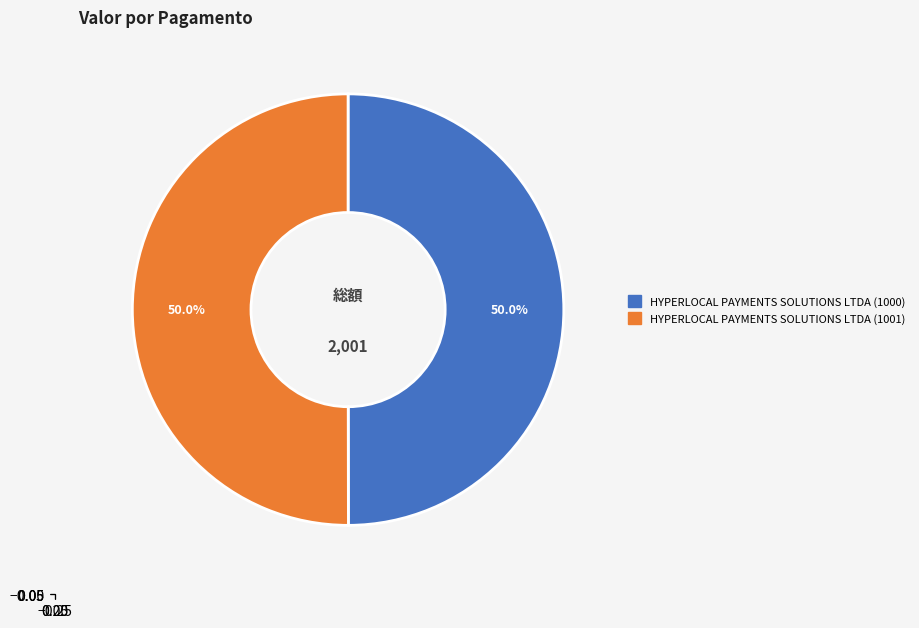

What percentage do HYPERLOCAL PAYMENTS SOLUTIONS LTDA (1001) and HYPERLOCAL PAYMENTS SOLUTIONS LTDA (1000) together represent?

100.0%